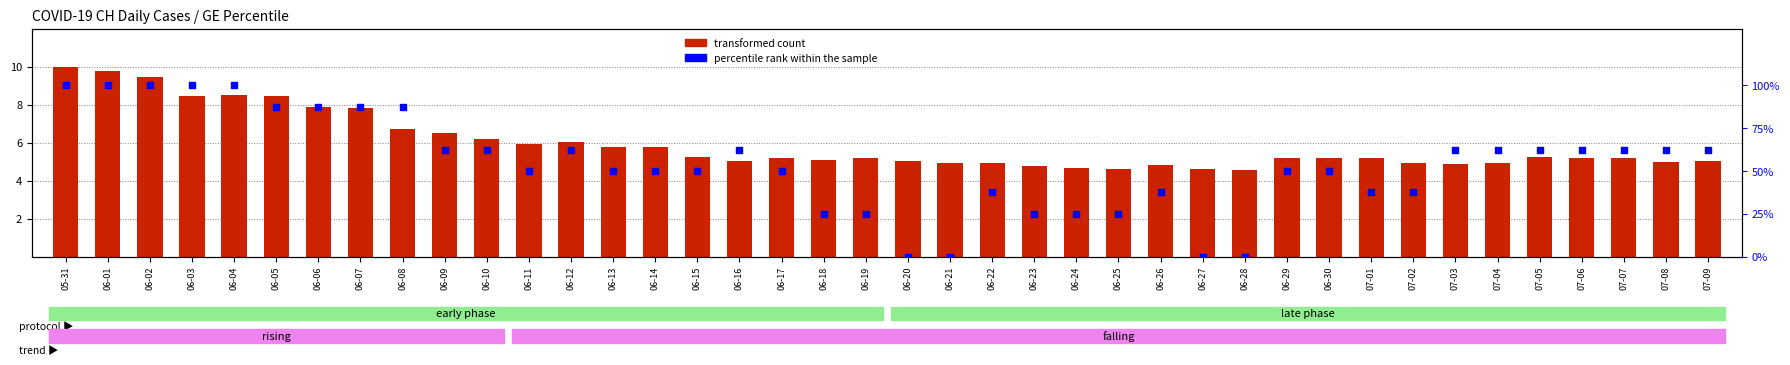

Which series has the widest spread of Y values?

percentile rank within the sample